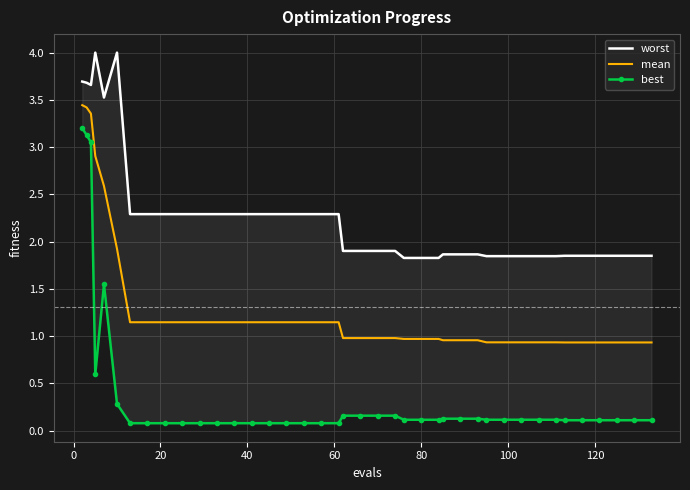

What is the lowest value of the mean series?

0.9